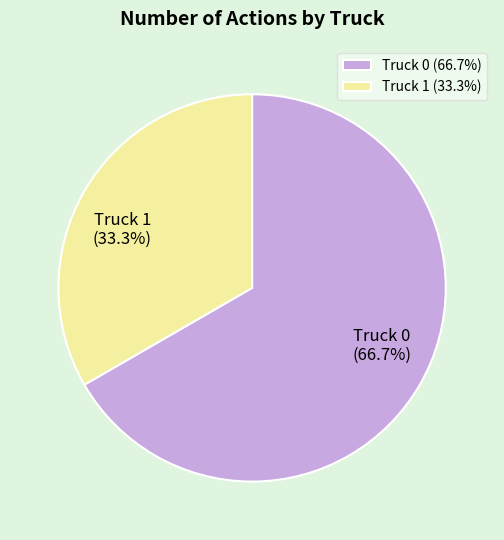

Count the number of slices in the pie.

2